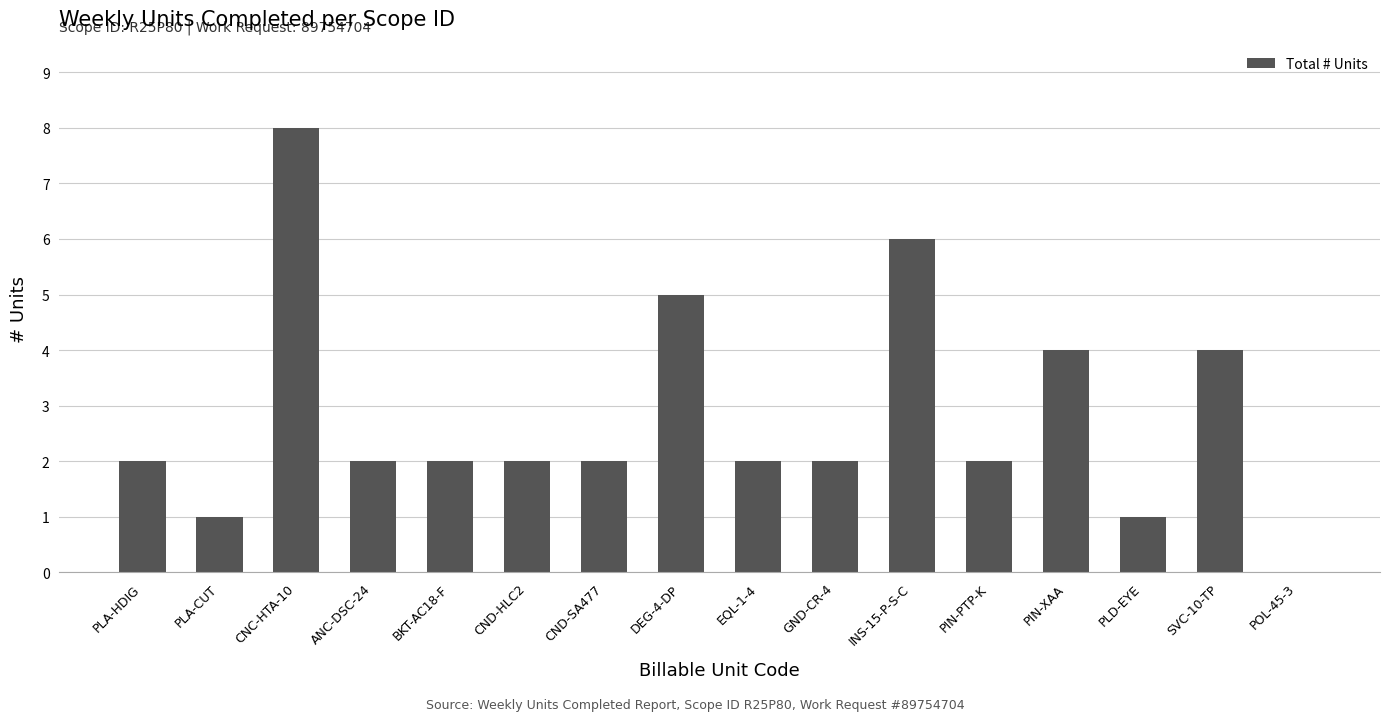

Reading left to right, list all the values displayed in this chart.

2	1	8	2	2	2	2	5	2	2	6	2	4	1	4	0